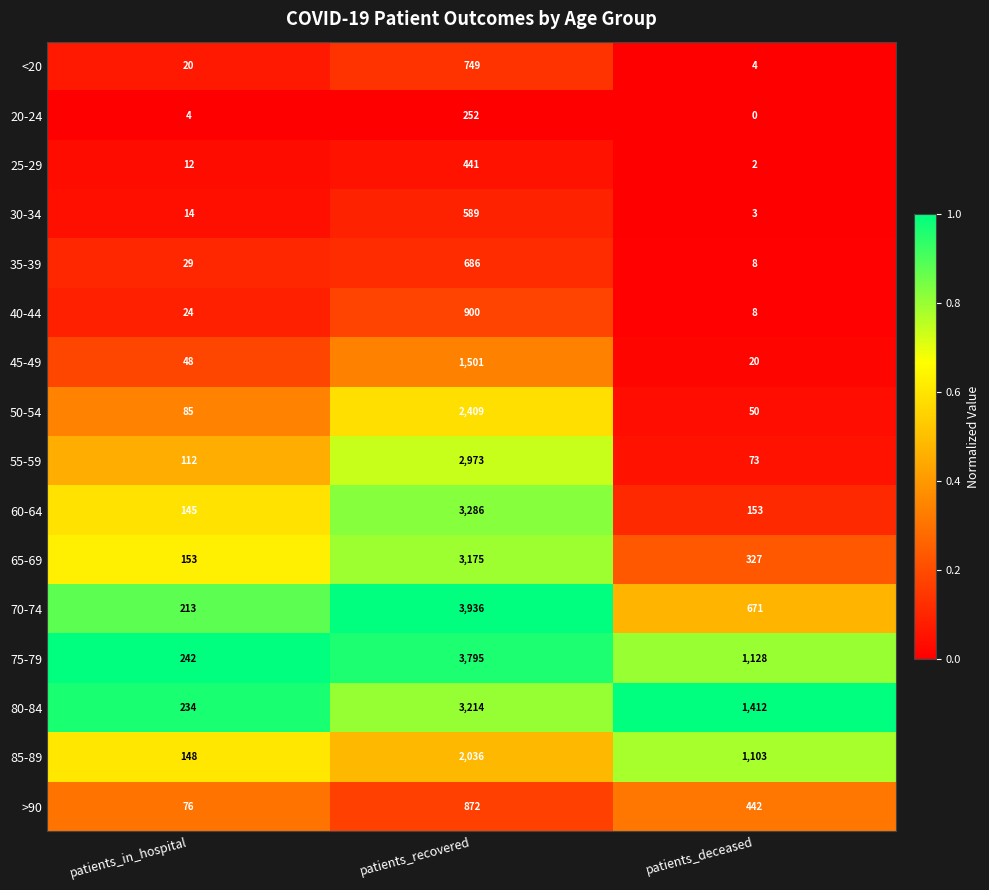

The 75-79 series shows 3795 at patients_recovered. True or false?

True